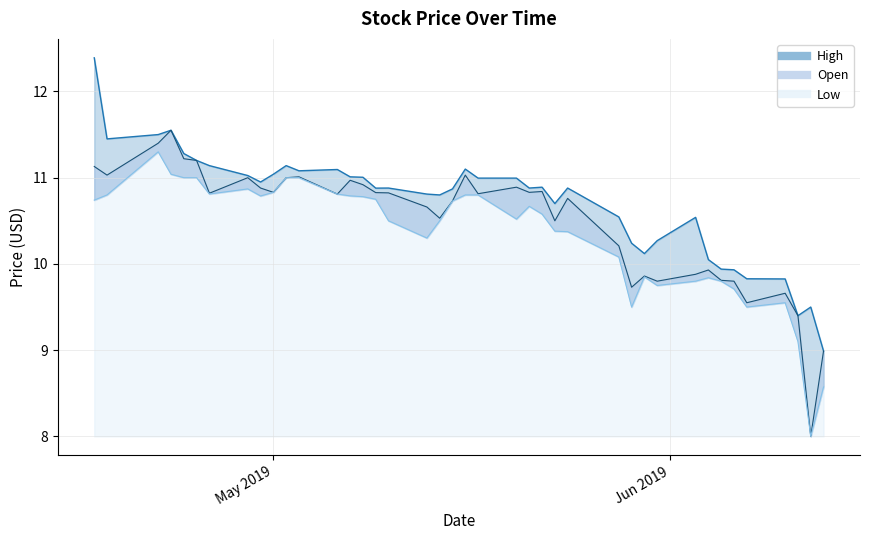

What is the maximum value for Low?

11.3